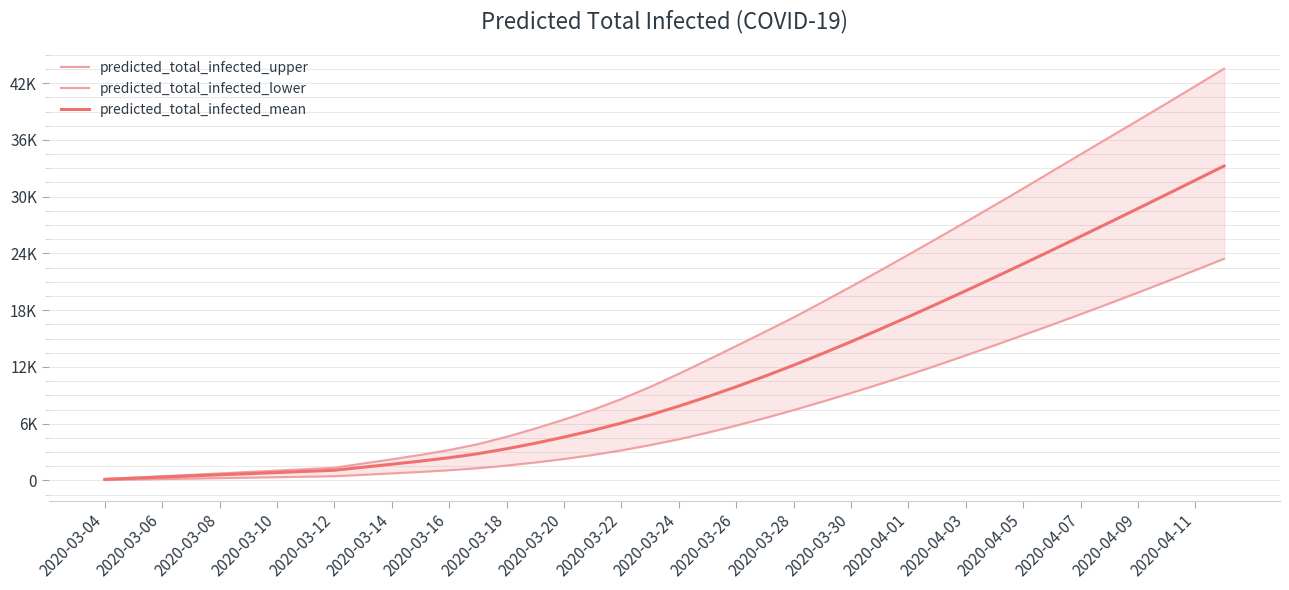

What is the difference between the predicted_total_infected_mean values at 35 and 28?

9964